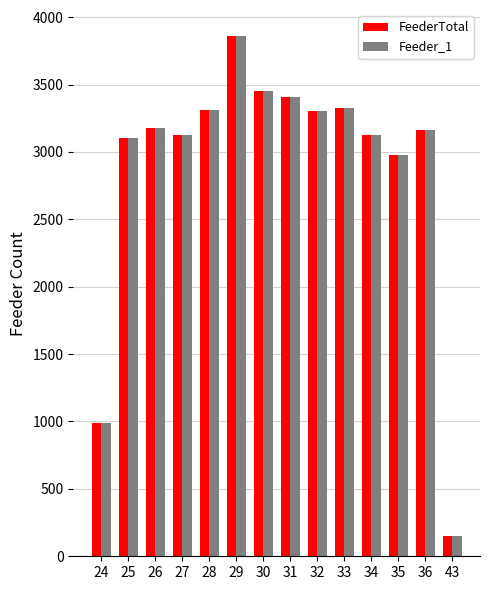

What is the sum of the Feeder_1 values at 35 and 30?

6428